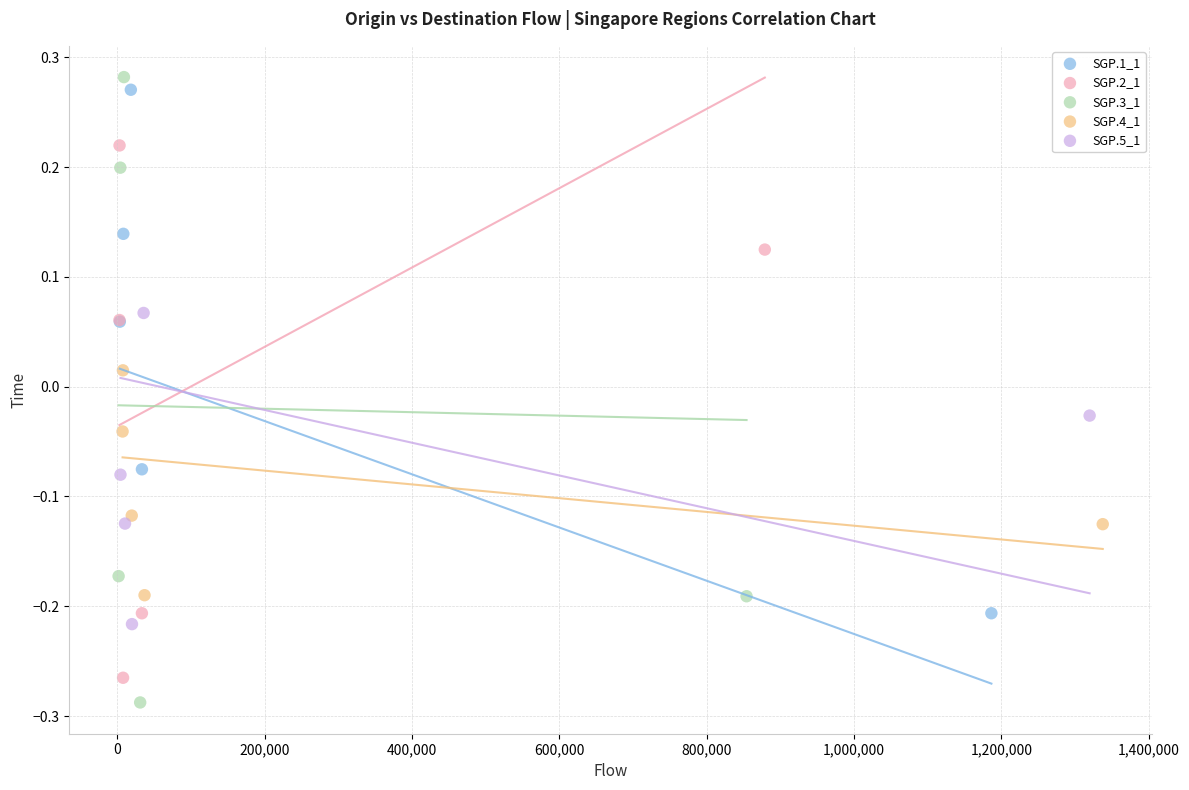

Which series has the largest Y range (max minus min)?

SGP.3_1